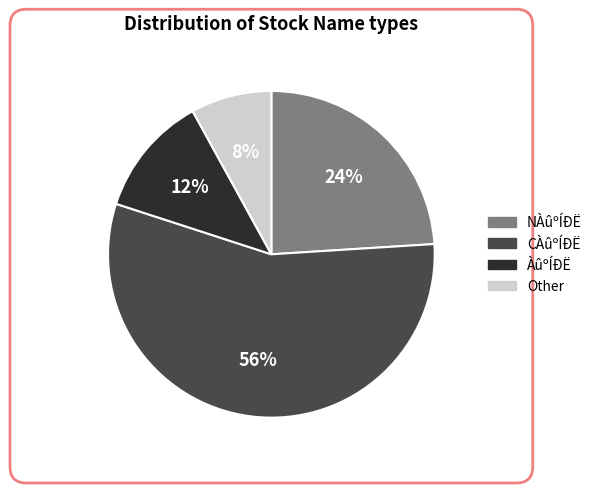

Which category accounts for the majority?

CÀûºÍÐË